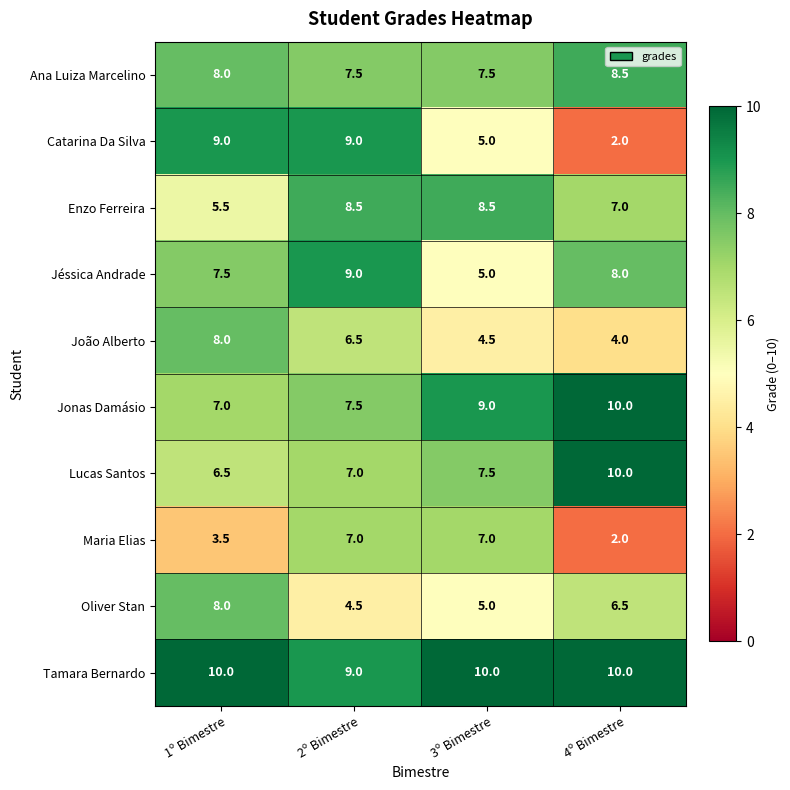

Between 2º Bimestre and 4º Bimestre, which series saw the biggest shift?

Catarina Da Silva